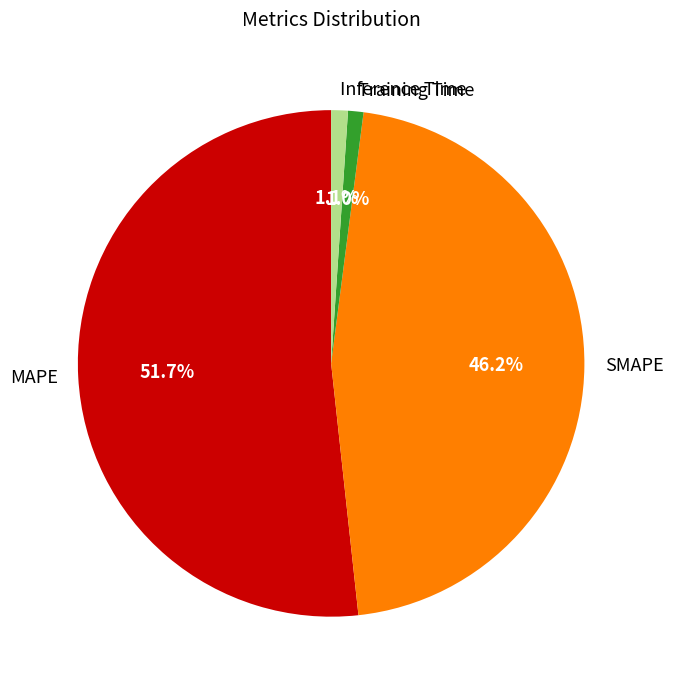

Does any single category account for the majority?

Yes